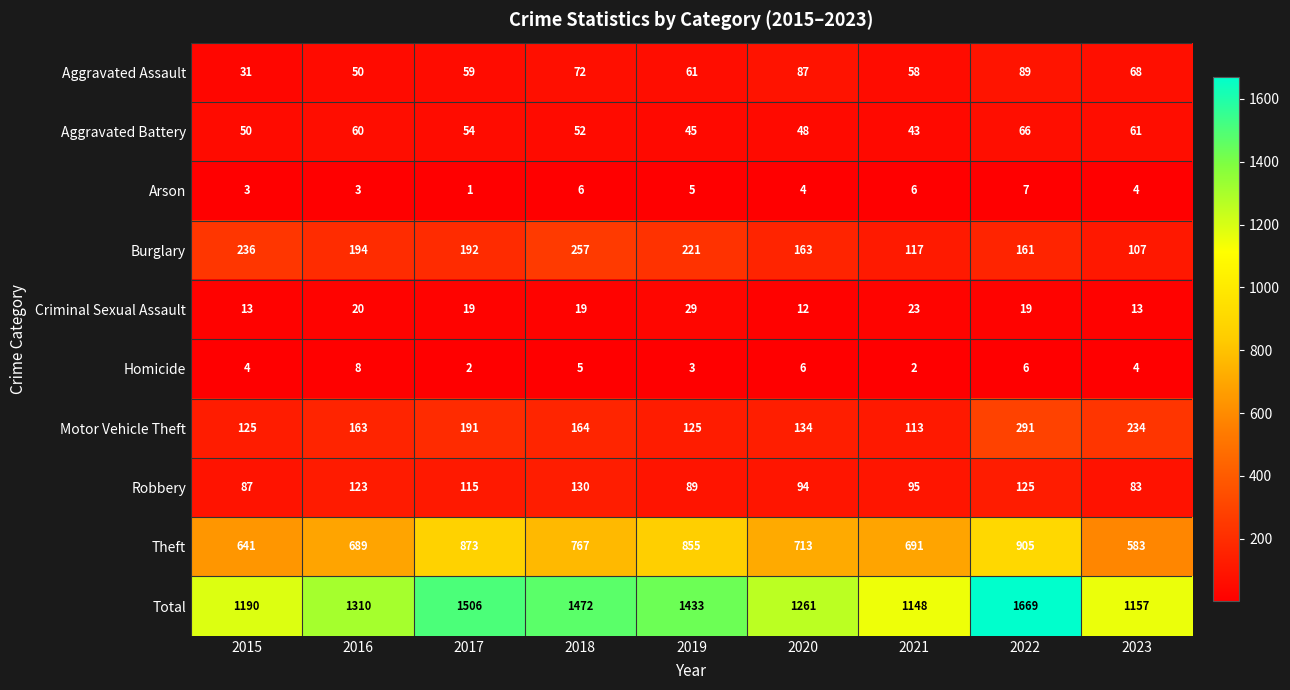

Rank the series at 2021 from highest to lowest value.

Total, Theft, Burglary, Motor Vehicle Theft, Robbery, Aggravated Assault, Aggravated Battery, Criminal Sexual Assault, Arson, Homicide